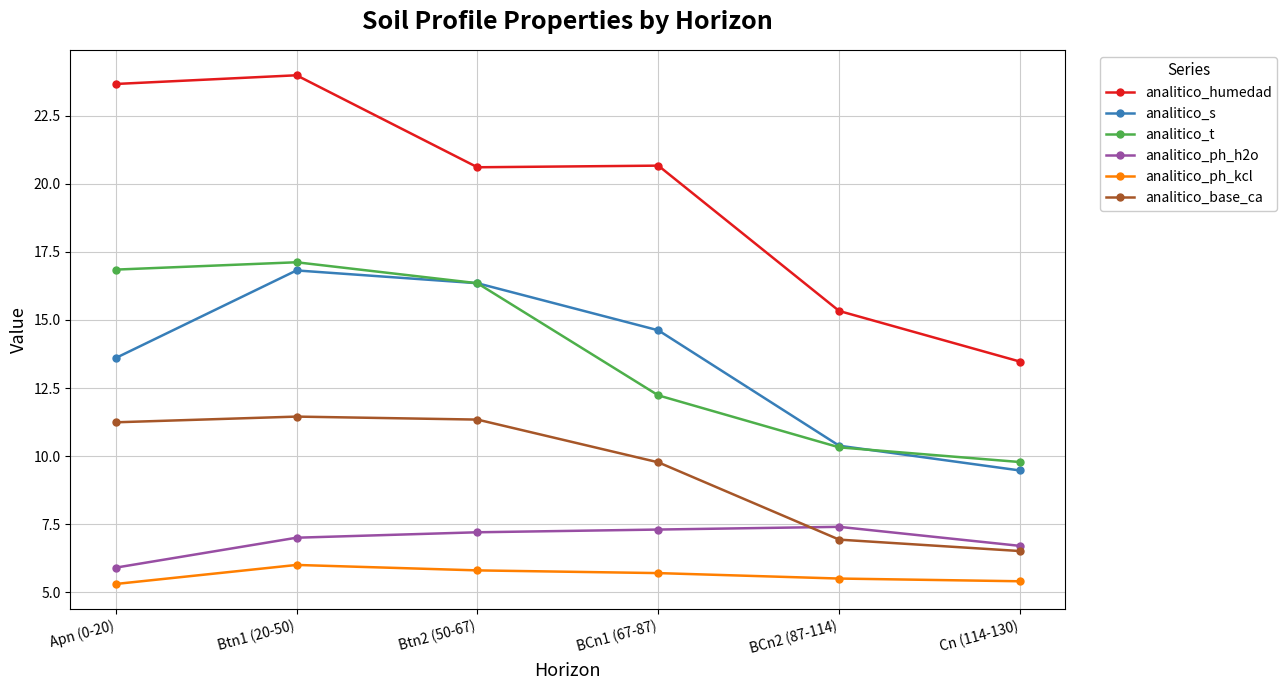

How many lines are shown in the chart?

6